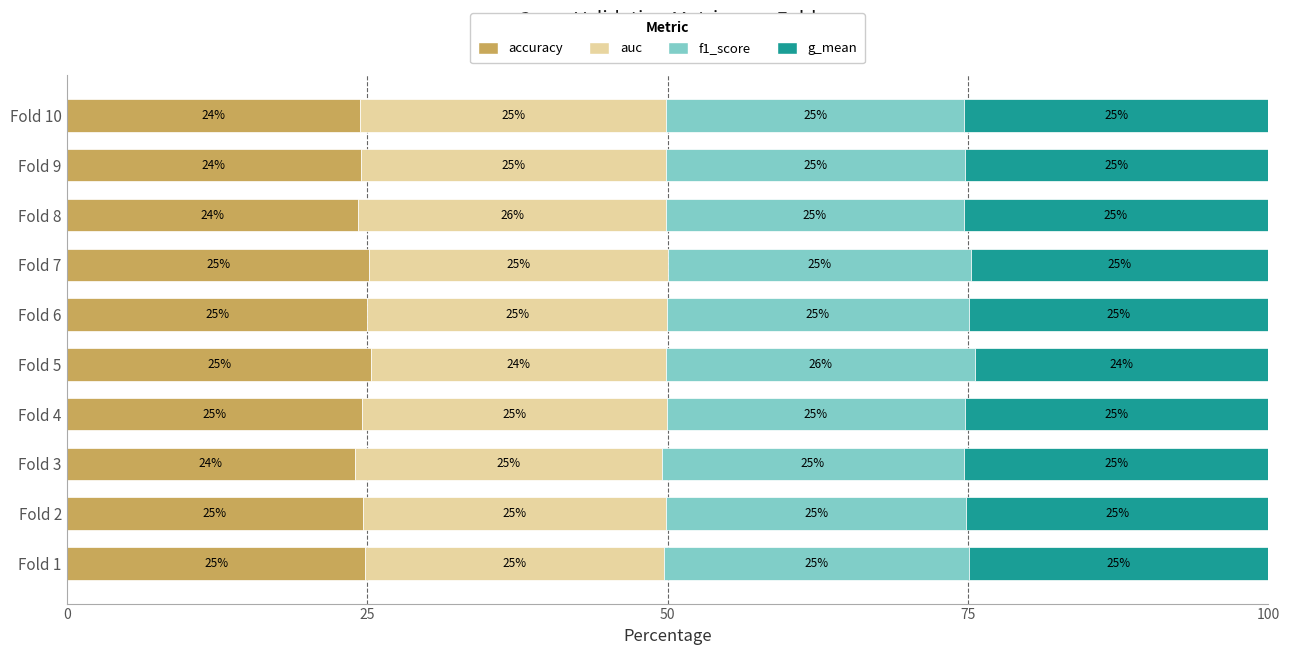

What is the approximate value of accuracy at Fold 5?

25.4